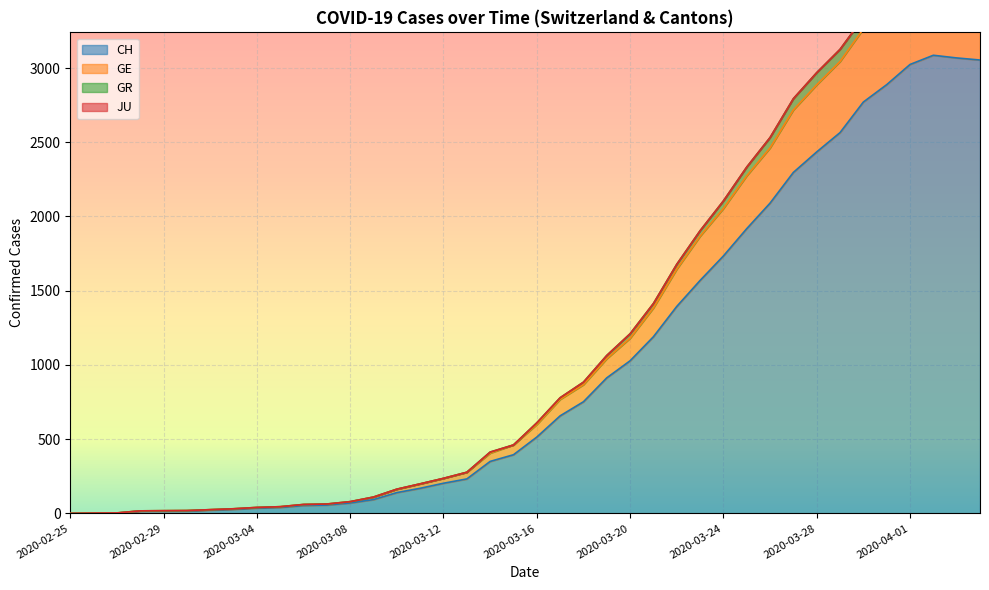

Between 2020-02-29 and 2020-03-04, which is larger?

2020-03-04